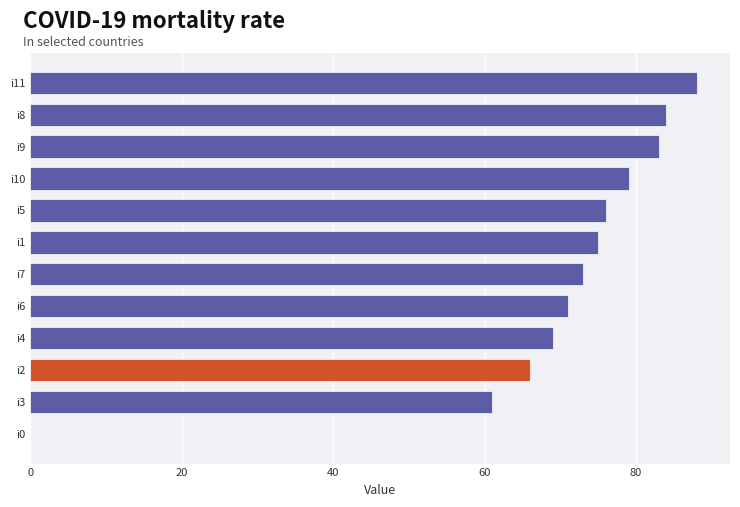

What is the change in value from i2 to i10?

+13